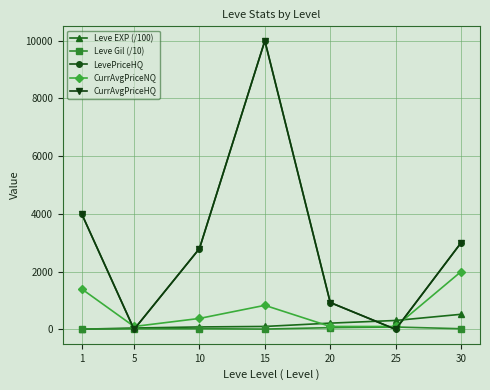

Which series ends up on top after the final intersection of Leve Gil (/10) and Leve EXP (/100)?

Leve EXP (/100)